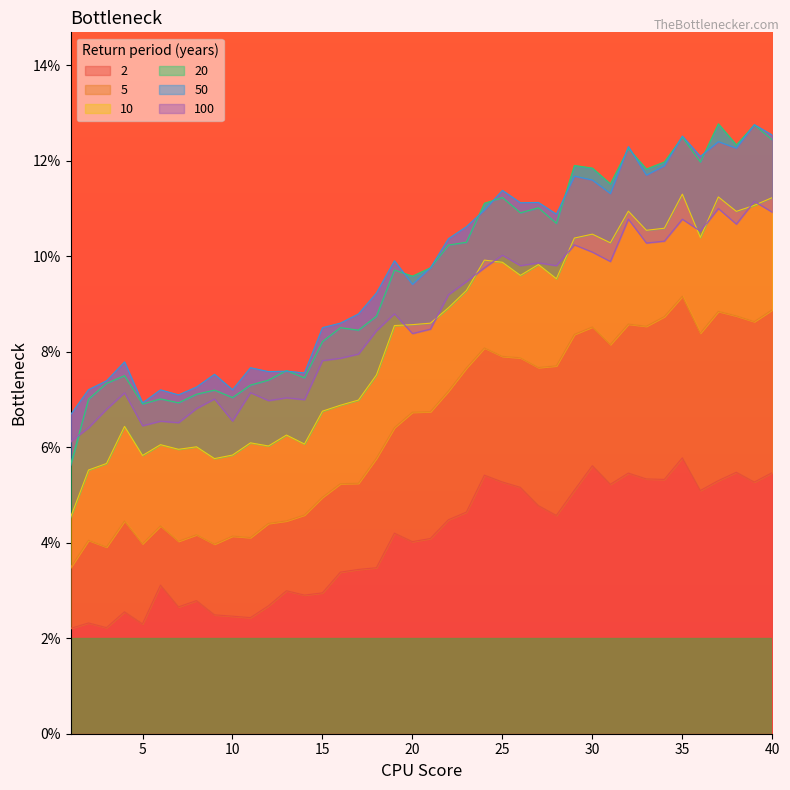

True or false: 100 and 5 intersect in this chart.

False